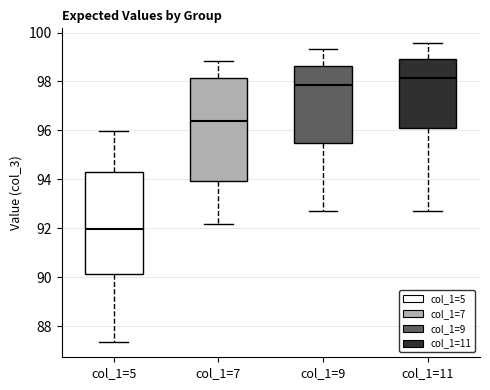

Which box has the highest median line?

col_1=11